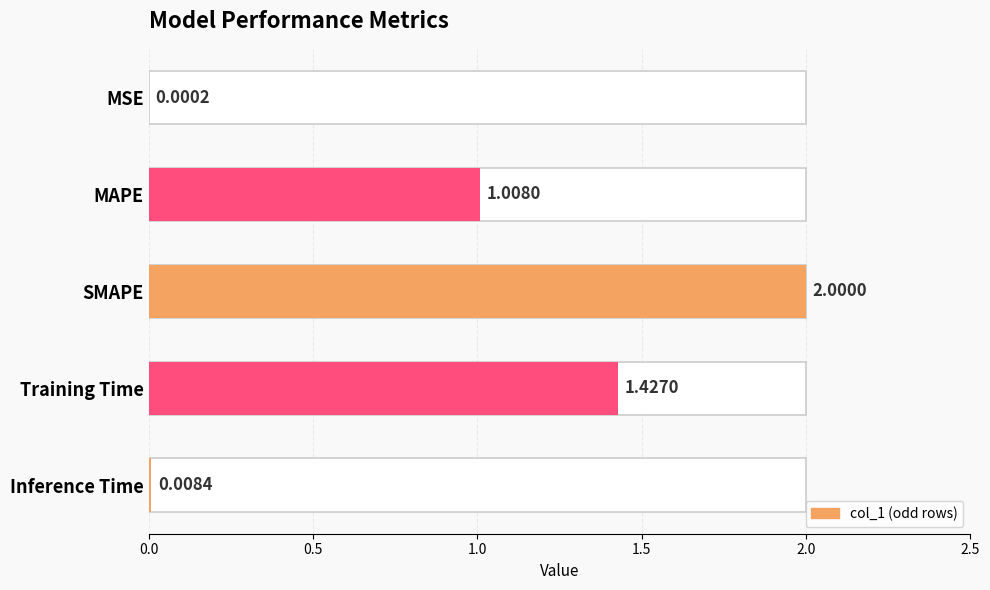

Which category has the highest value across all series?

SMAPE